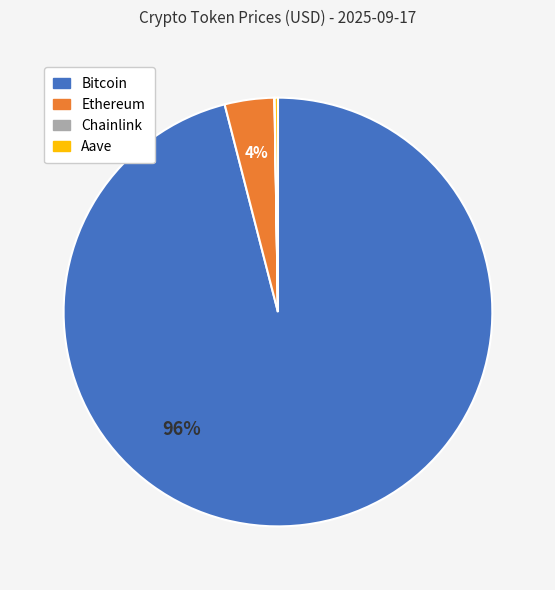

To the nearest percent, what portion does Bitcoin represent?

96%